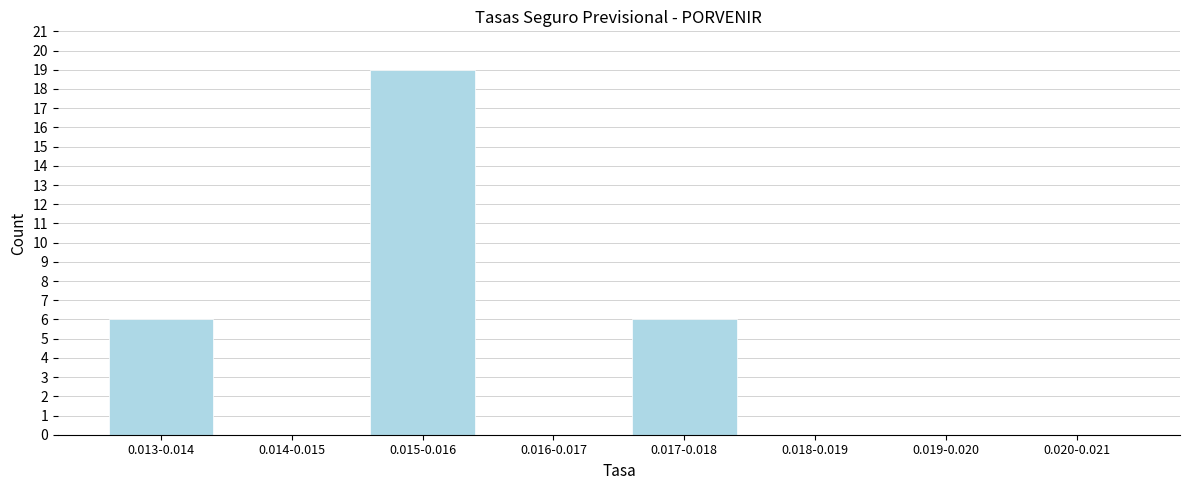

Reading left to right, what are all the values shown in this chart?

0.013-0.014=6	0.014-0.015=0	0.015-0.016=19	0.016-0.017=0	0.017-0.018=6	0.018-0.019=0	0.019-0.020=0	0.020-0.021=0